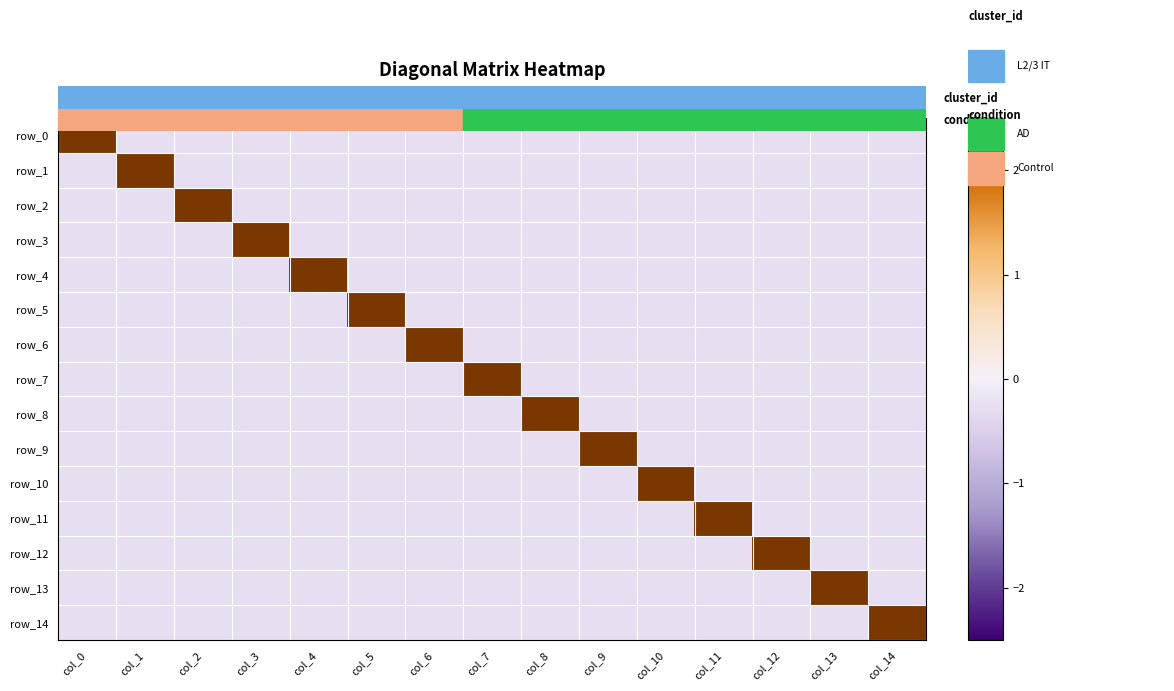

How many positive values does the row_5 series have?

1